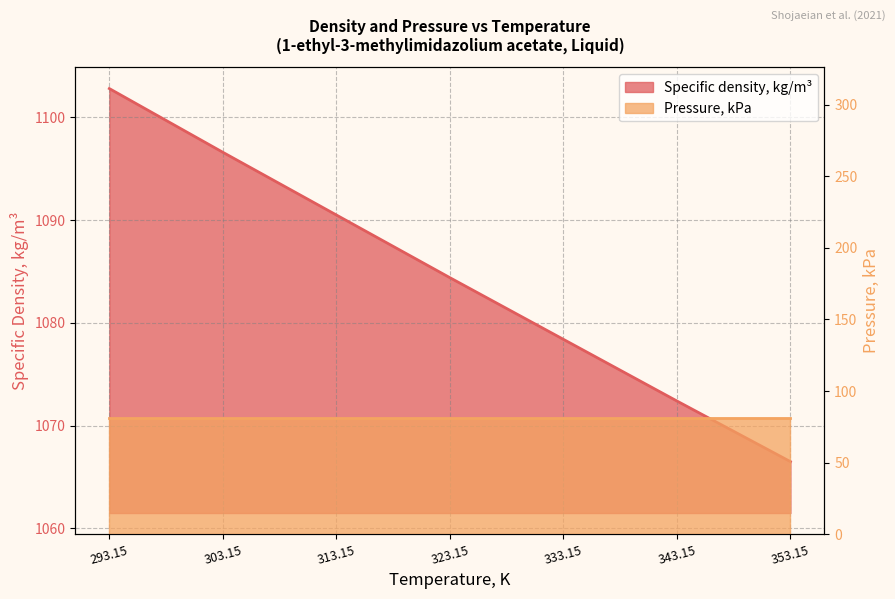

What is the difference between the values at 353.15 and 343.15?

5.9